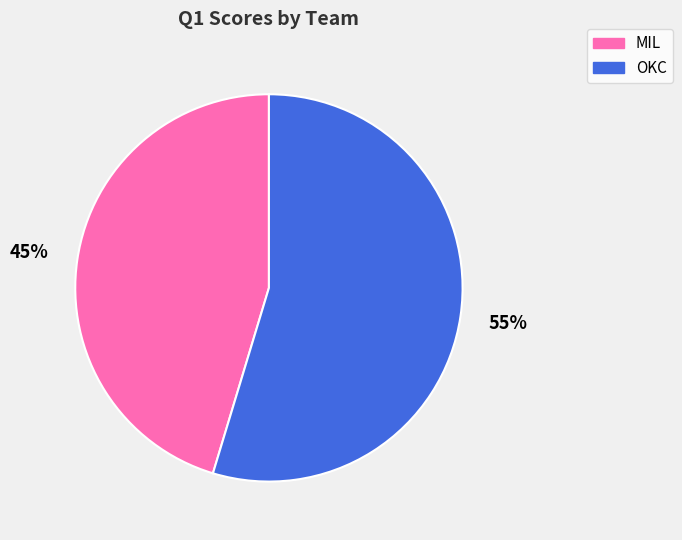

Which category has the smallest portion of the pie?

MIL